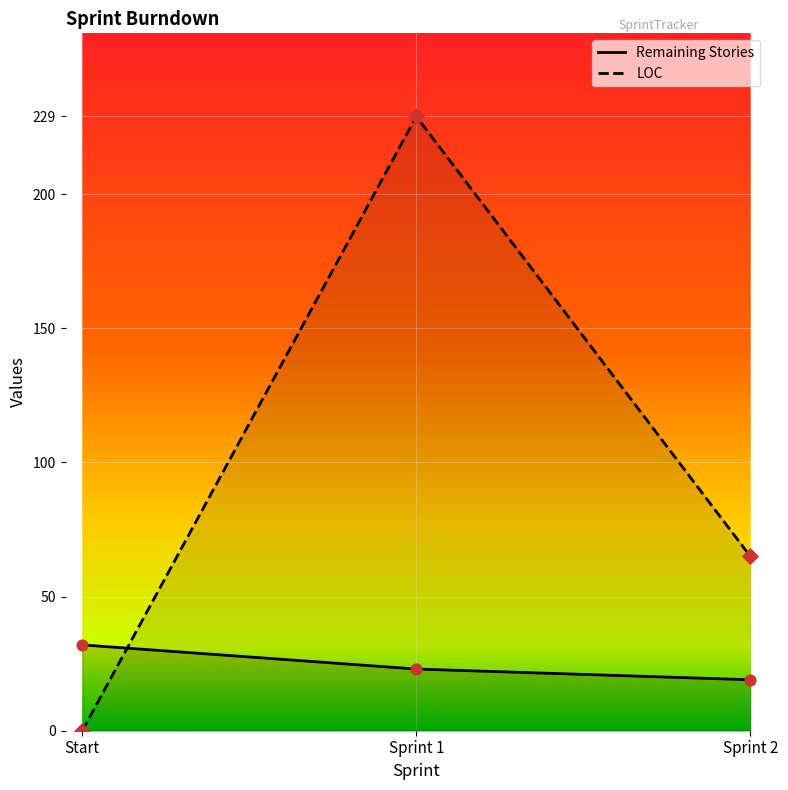

What is the total value across all series at Sprint 1?

252